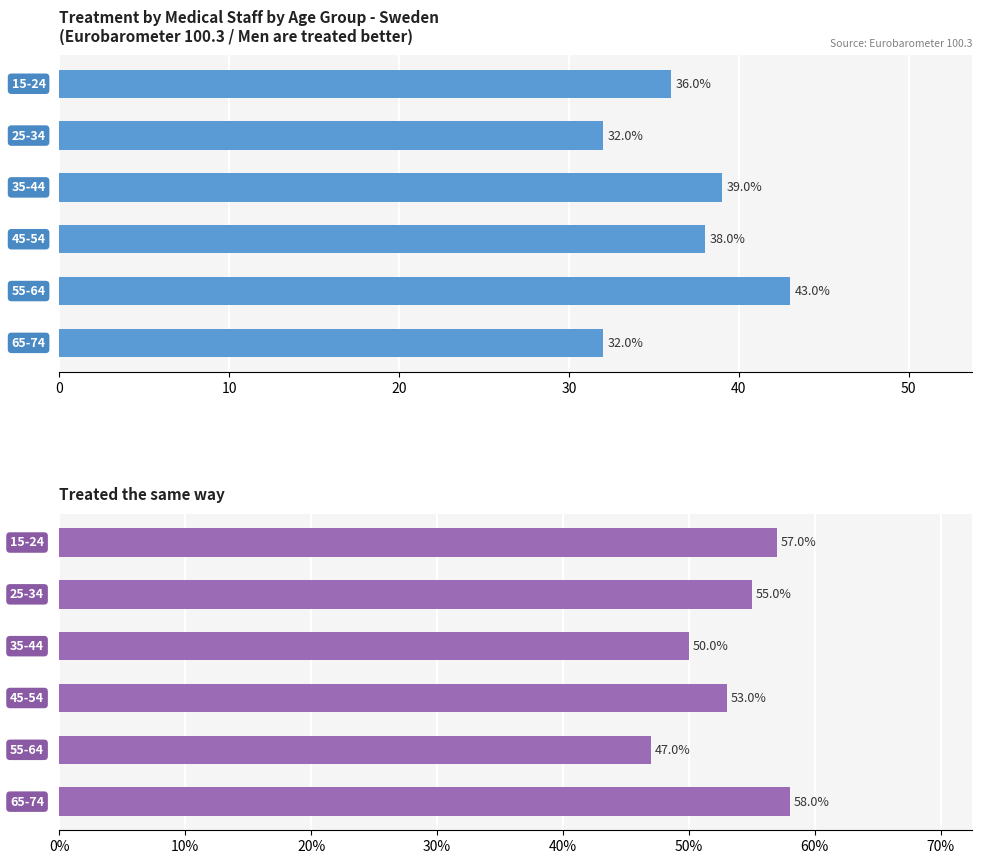

How many groups of bars are there?

6